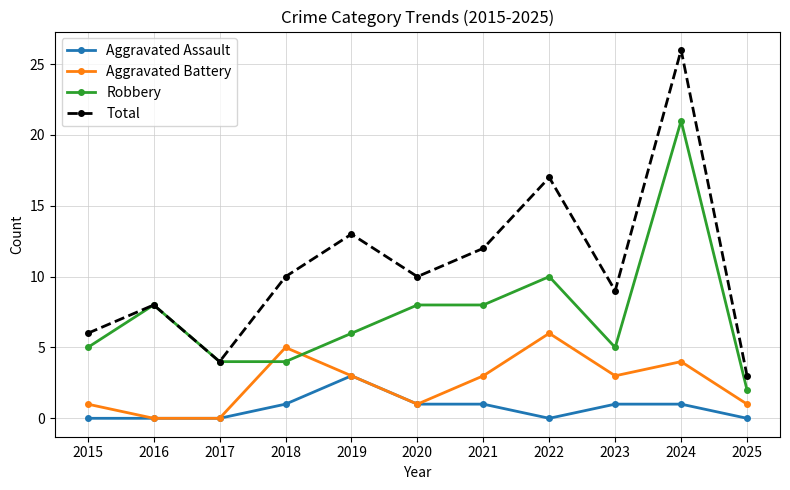

Reading left to right, extract all data points from this chart.

Aggravated Assault: 0	0	0	1	3	1	1	0	1	1	0
Aggravated Battery: 1	0	0	5	3	1	3	6	3	4	1
Robbery: 5	8	4	4	6	8	8	10	5	21	2
Total: 6	8	4	10	13	10	12	17	9	26	3